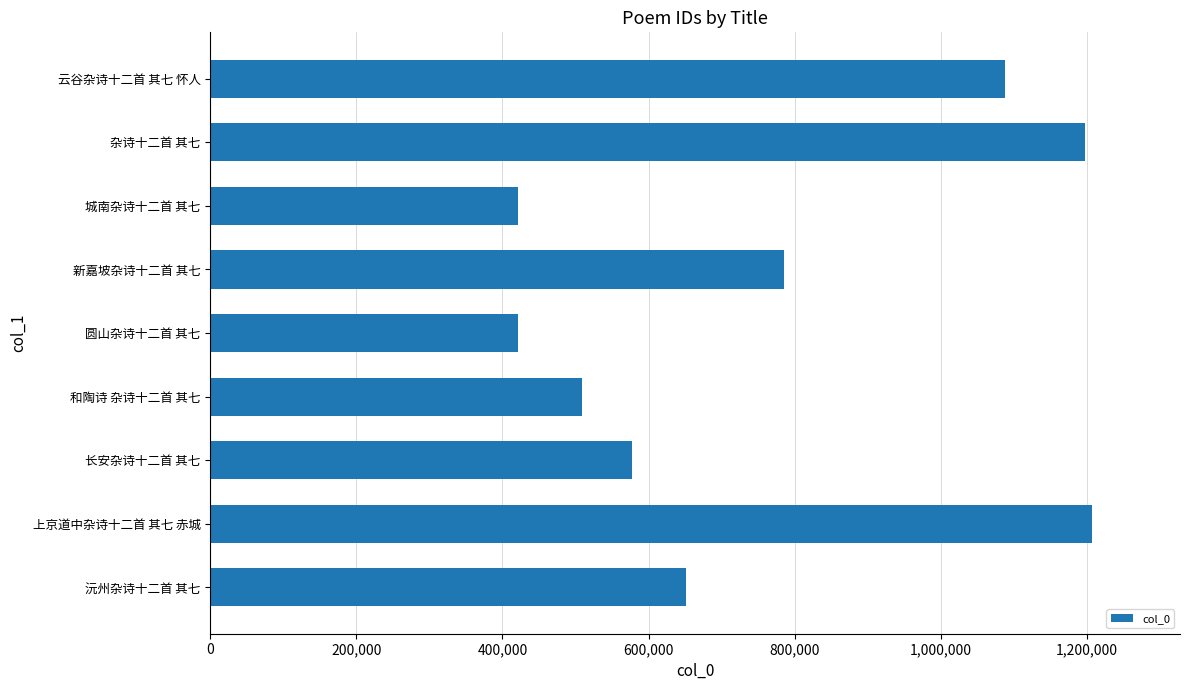

Approximately how many times larger is the value at 上京道中杂诗十二首 其七 赤城 compared to 杂诗十二首 其七?

1.0